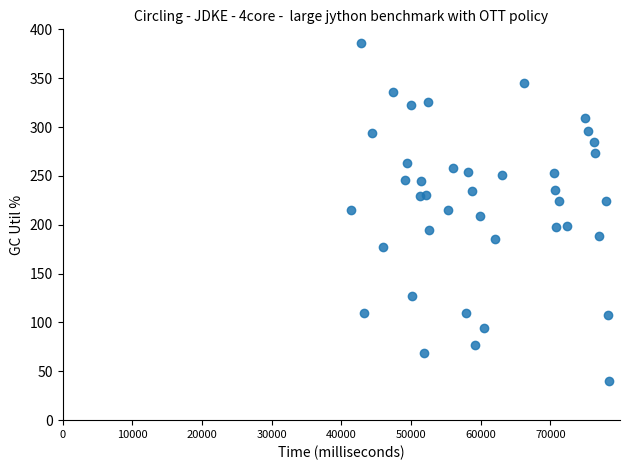

What is the range of Y values (max minus min)?

346.3